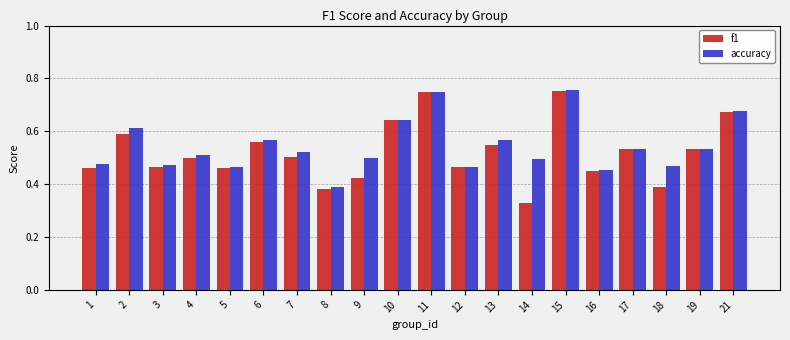

The f1 series shows 0.6 at 3. True or false?

False